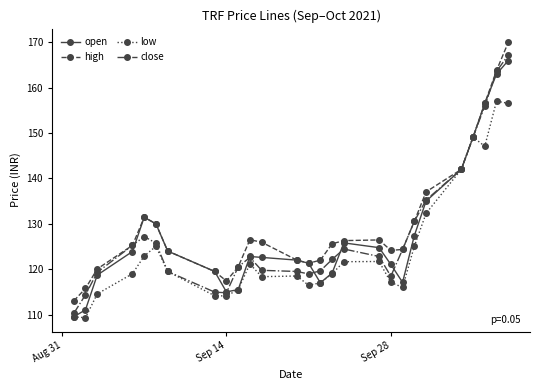

What is the lowest value of the low series?

109.3